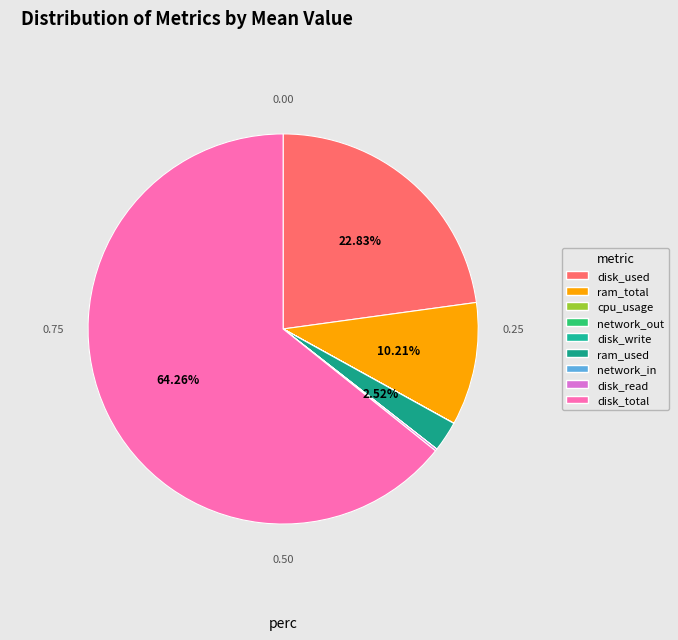

What is the change in value from cpu_usage to disk_read?

+288158700.9